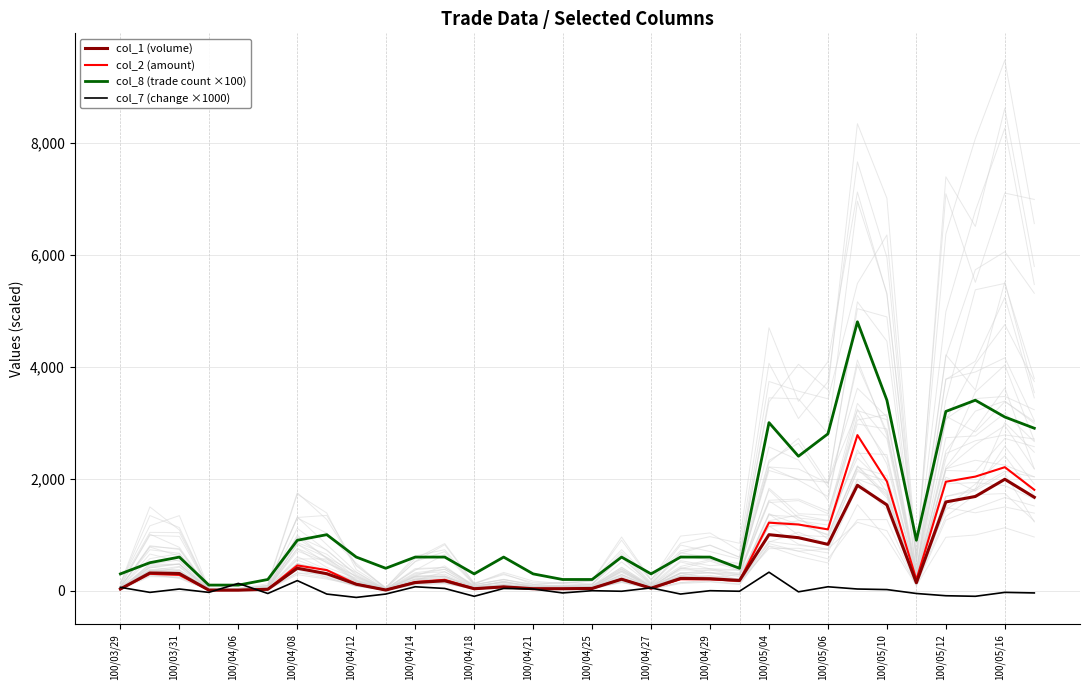

True or false: col_8 (trade count ×100) has more than 2 interior local peaks.

True